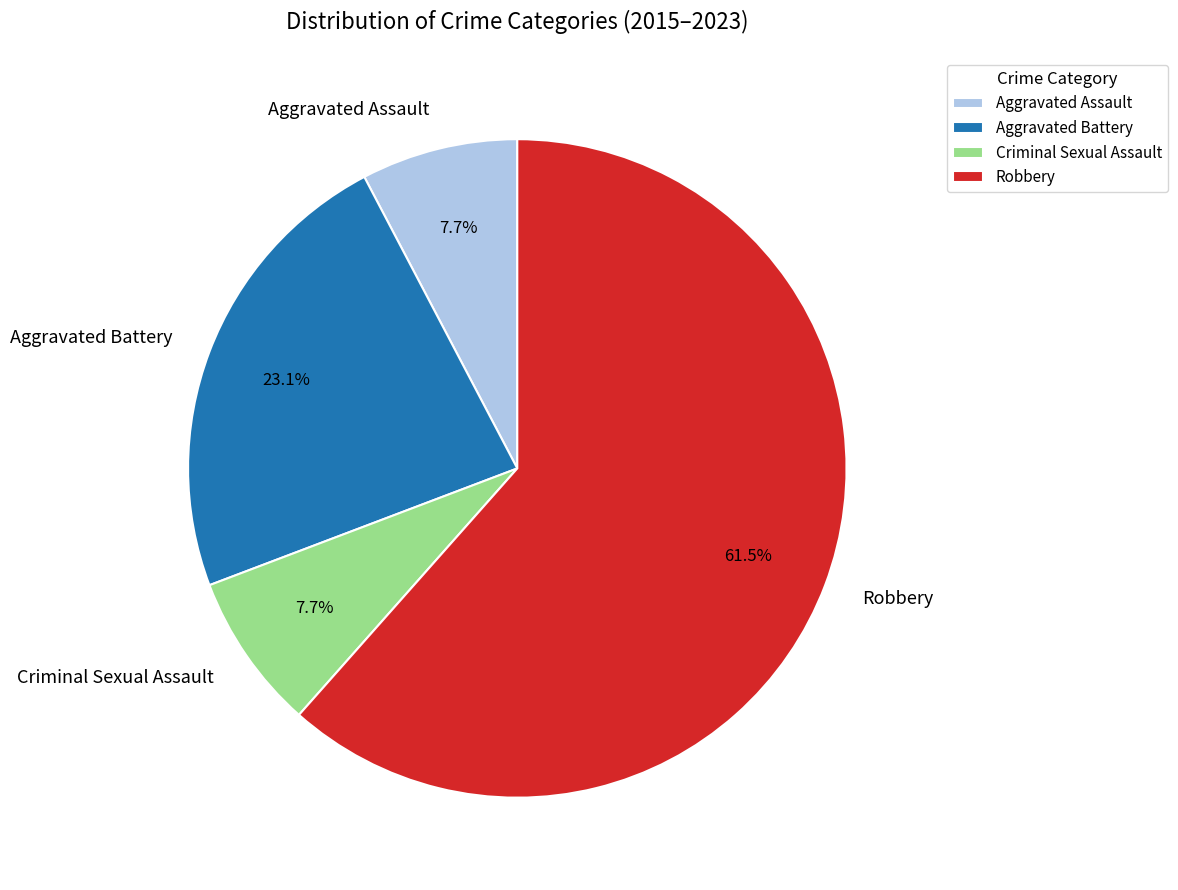

To the nearest percent, what percentage of the pie is Criminal Sexual Assault?

8%